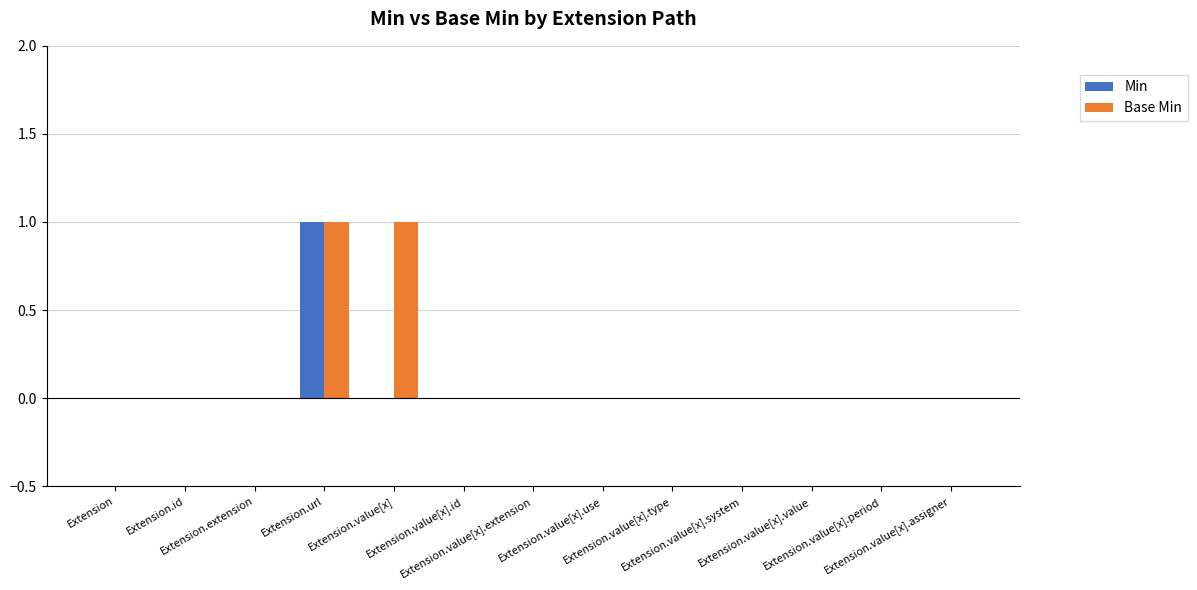

How many data points does each series have?

13